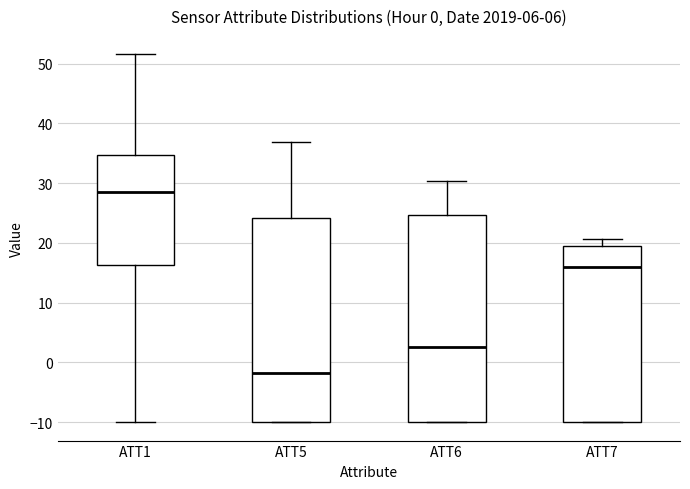

Which box has the highest median line?

ATT1